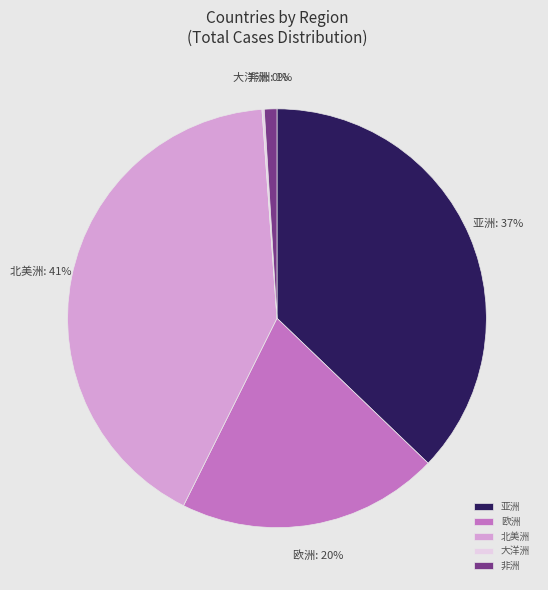

The 亚洲 slice represents 49% of the pie. True or false?

False